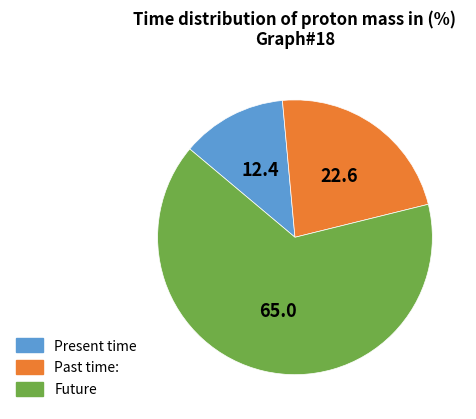

Does any single category account for the majority?

Yes